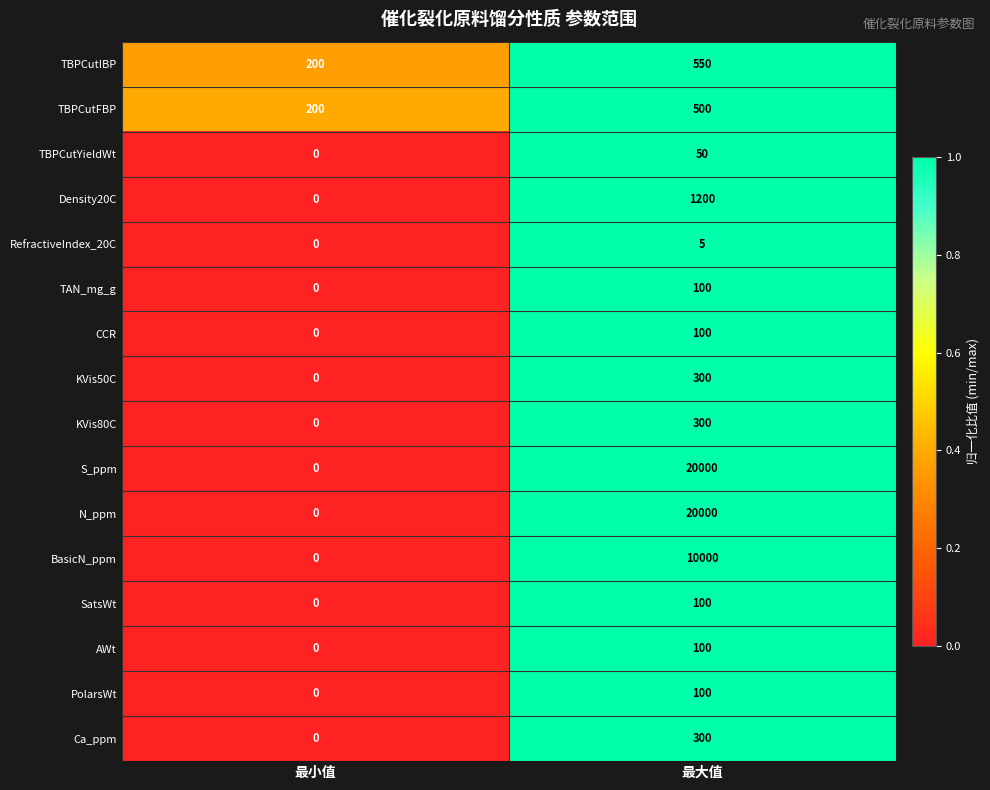

What is the approximate value of SatsWt at 最大值, to the nearest 5?

100